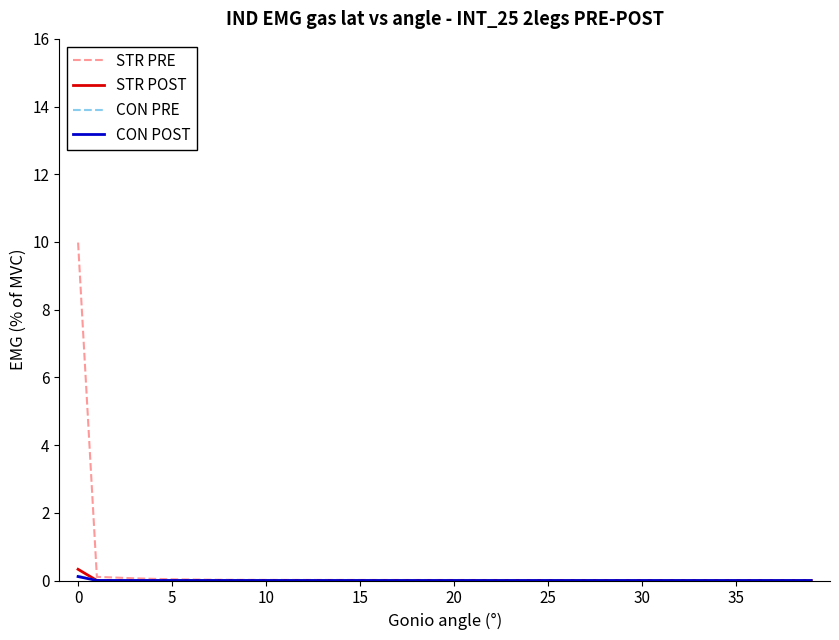

What is the maximum value shown in the chart?

10.0